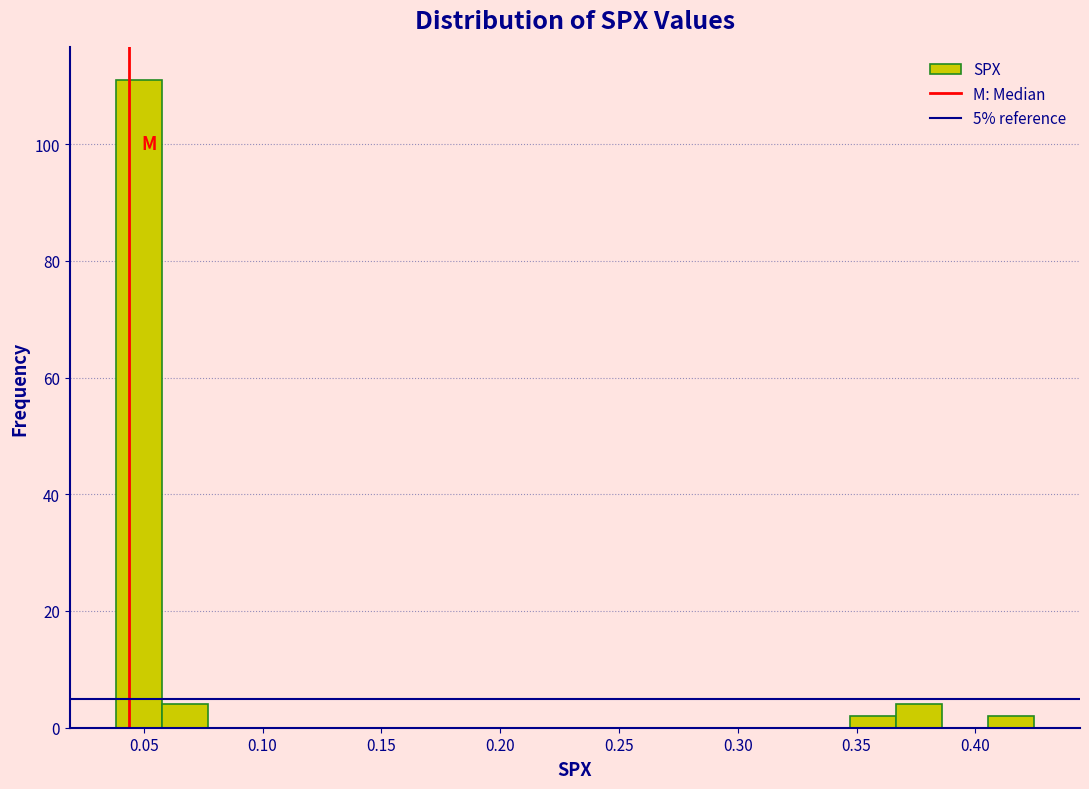

Around what value on the x-axis is the tallest bar? Give the approximate position of its centre, as read against the axis.

0.050